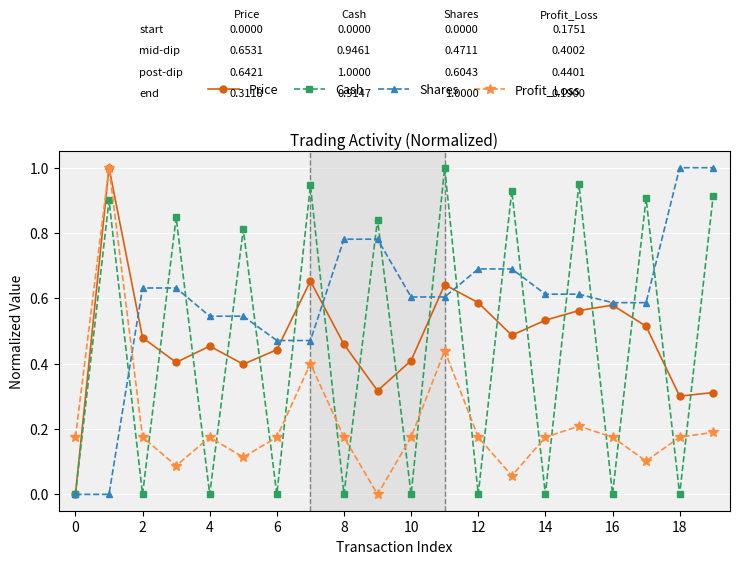

How many times do Profit_Loss and Shares cross each other?

1